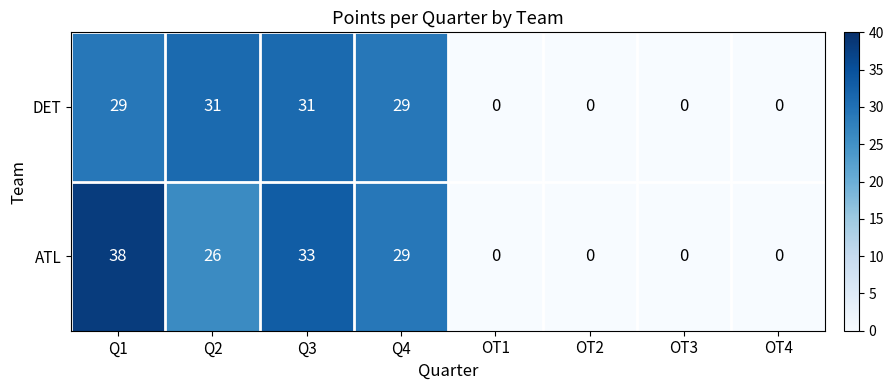

Which series has the widest spread of values?

ATL